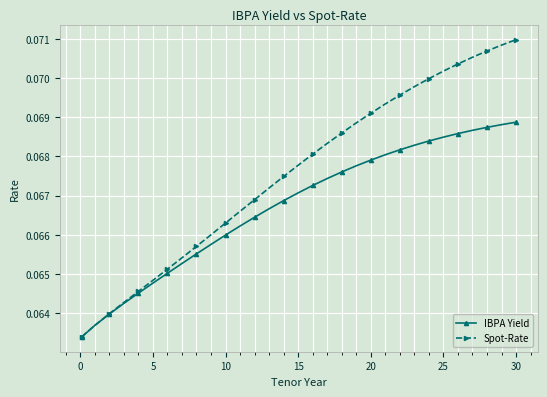

List the series in order of their peak value, lowest first.

IBPA Yield, Spot-Rate